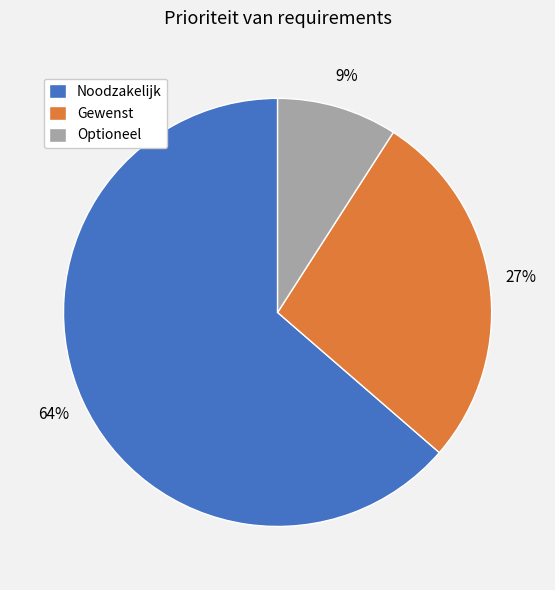

To the nearest percent, what portion does Optioneel represent?

9%